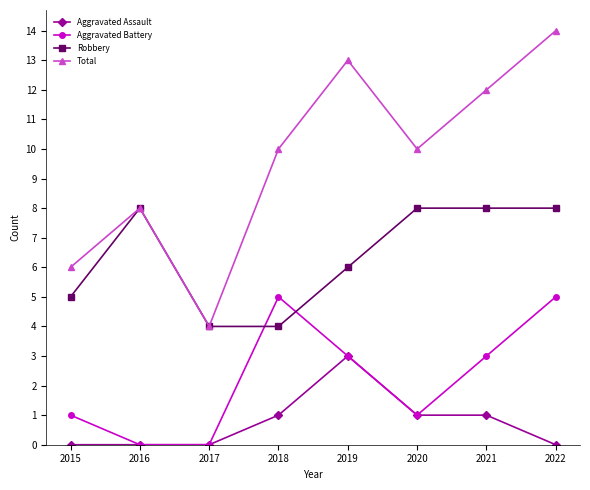

List the series in order of their peak value, lowest first.

Aggravated Assault, Aggravated Battery, Robbery, Total